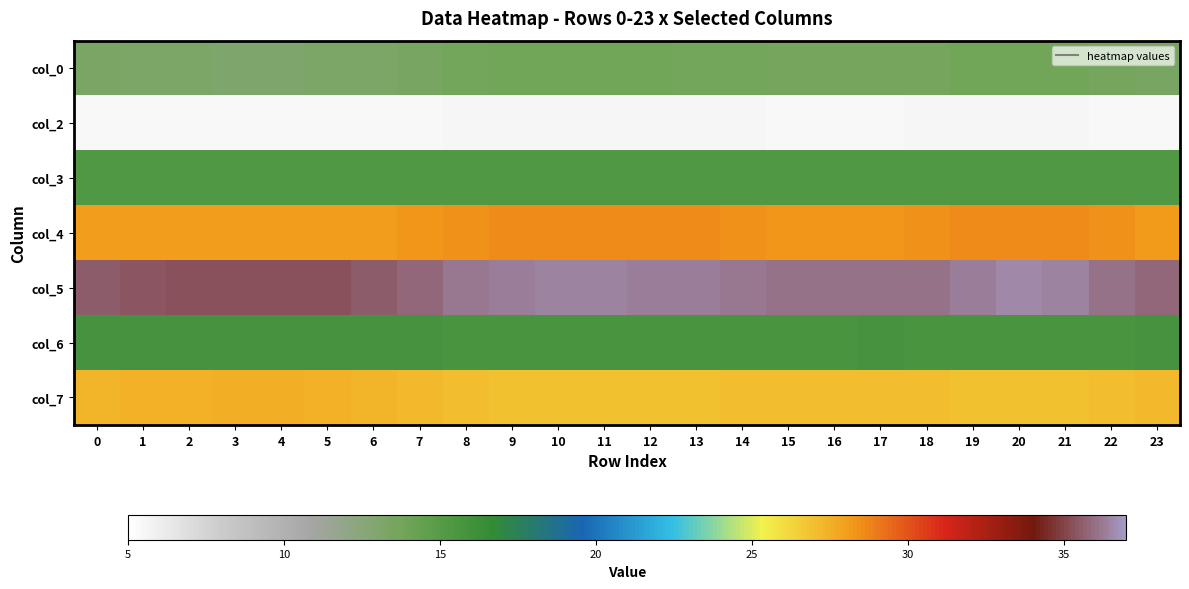

Reading left to right, list all the values displayed in this chart.

col_0: 0=13.3	1=13.2	2=13.1	3=13.1	4=13.1	5=13.1	6=13.2	7=13.5	8=13.7	9=13.8	10=13.8	11=13.8	12=13.8	13=13.7	14=13.7	15=13.6	16=13.6	17=13.6	18=13.6	19=13.8	20=13.8	21=13.8	22=13.6	23=13.4
col_2: 0=5.4	1=5.4	2=5.4	3=5.4	4=5.4	5=5.4	6=5.4	7=5.5	8=5.5	9=5.5	10=5.5	11=5.5	12=5.5	13=5.5	14=5.5	15=5.5	16=5.5	17=5.5	18=5.5	19=5.5	20=5.5	21=5.5	22=5.5	23=5.5
col_3: 0=15.3	1=15.3	2=15.3	3=15.3	4=15.3	5=15.3	6=15.3	7=15.3	8=15.3	9=15.3	10=15.3	11=15.3	12=15.3	13=15.3	14=15.3	15=15.3	16=15.3	17=15.3	18=15.3	19=15.3	20=15.3	21=15.3	22=15.3	23=15.3
col_4: 0=28.1	1=28.0	2=28.0	3=28.0	4=28.0	5=28.0	6=28.1	7=28.3	8=28.4	9=28.5	10=28.5	11=28.5	12=28.5	13=28.5	14=28.4	15=28.4	16=28.4	17=28.3	18=28.4	19=28.5	20=28.6	21=28.6	22=28.4	23=28.2
col_5: 0=35.5	1=35.4	2=35.4	3=35.3	4=35.3	5=35.4	6=35.5	7=35.9	8=36.2	9=36.4	10=36.4	11=36.4	12=36.4	13=36.3	14=36.2	15=36.1	16=36.0	17=36.0	18=36.1	19=36.4	20=36.5	21=36.5	22=36.1	23=35.8
col_6: 0=15.8	1=15.8	2=15.9	3=15.9	4=15.9	5=15.9	6=15.8	7=15.8	8=15.7	9=15.7	10=15.7	11=15.7	12=15.7	13=15.7	14=15.7	15=15.7	16=15.7	17=15.8	18=15.7	19=15.7	20=15.7	21=15.7	22=15.7	23=15.8
col_7: 0=27.3	1=27.4	2=27.5	3=27.5	4=27.5	5=27.5	6=27.4	7=27.1	8=27.0	9=27.0	10=26.9	11=26.9	12=27.0	13=27.0	14=27.0	15=27.1	16=27.1	17=27.1	18=27.1	19=27.0	20=26.9	21=26.9	22=27.1	23=27.2